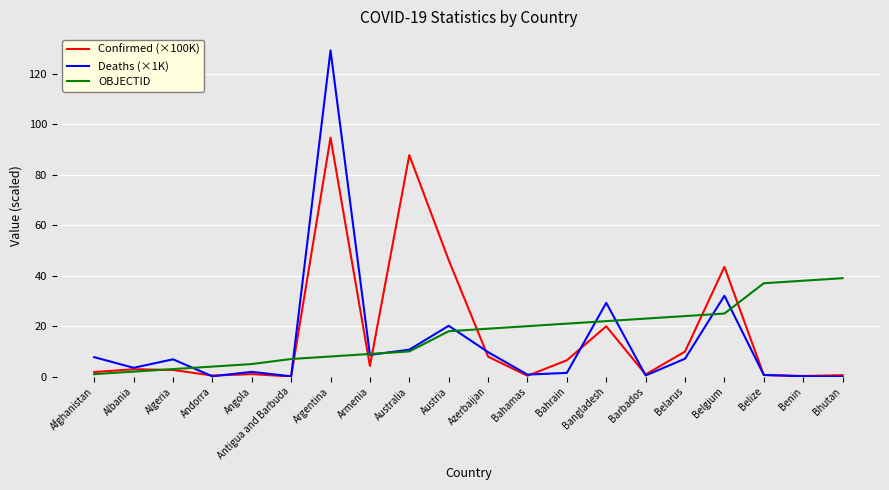

What is the total value across all series at Belgium?

100.5